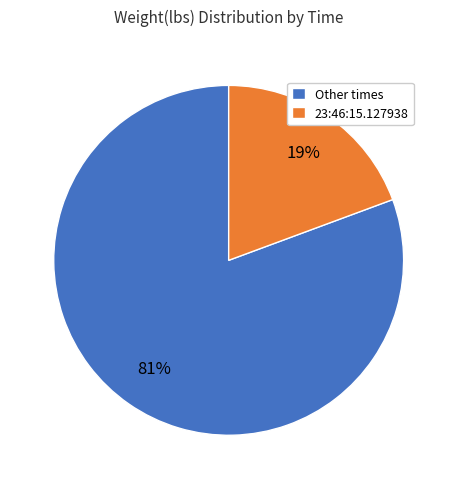

True or false: 23:46:15.127938 accounts for 25% of the total.

False